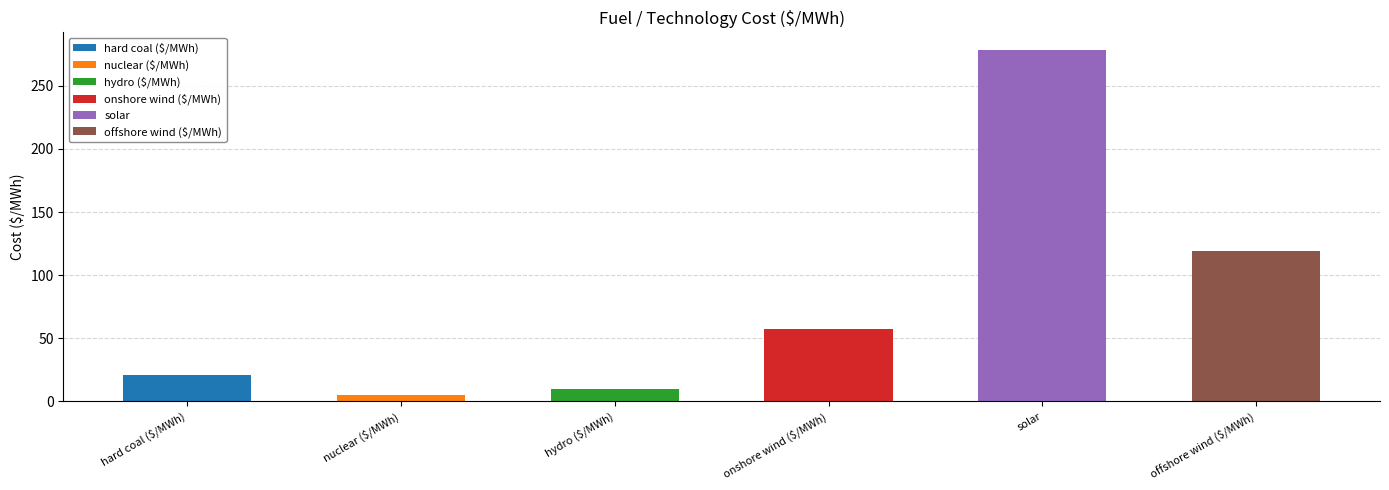

What is the difference between the maximum and second lowest values?

268.6